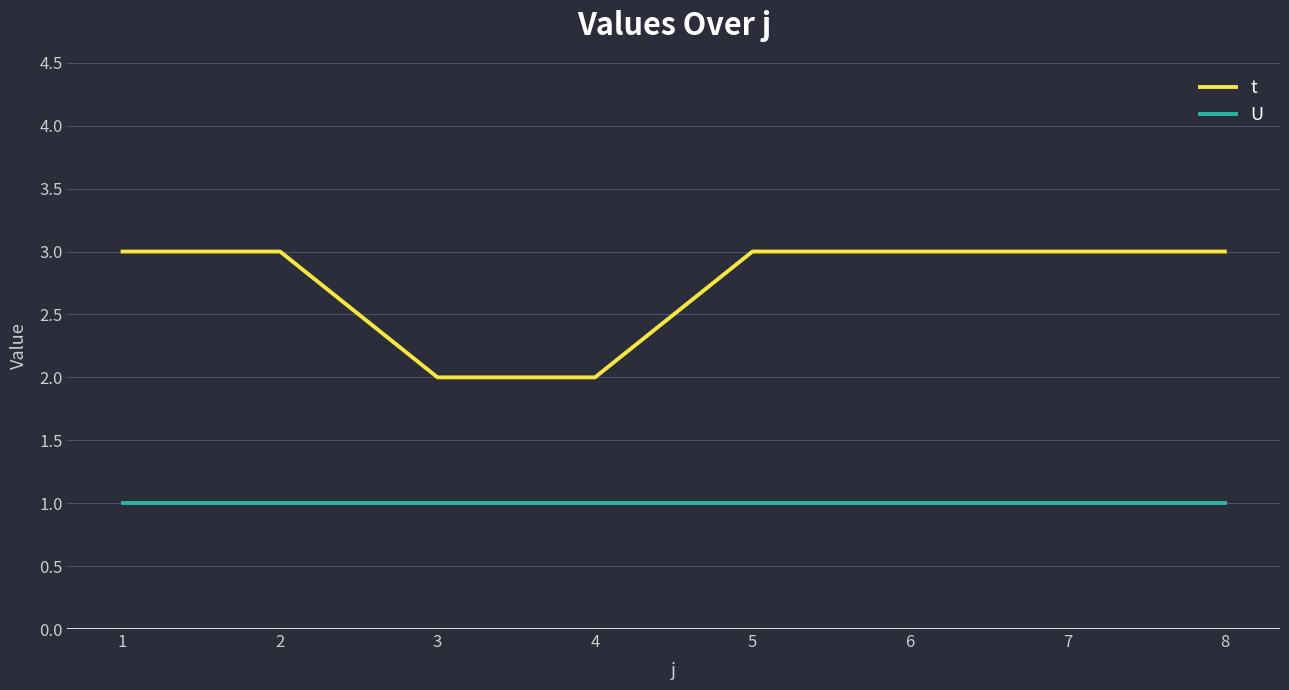

Between 1 and 3, which series saw the biggest shift?

t